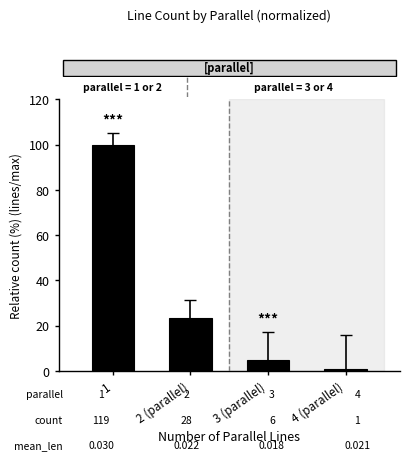

True or false: the data shows 53.5 at 1.

False